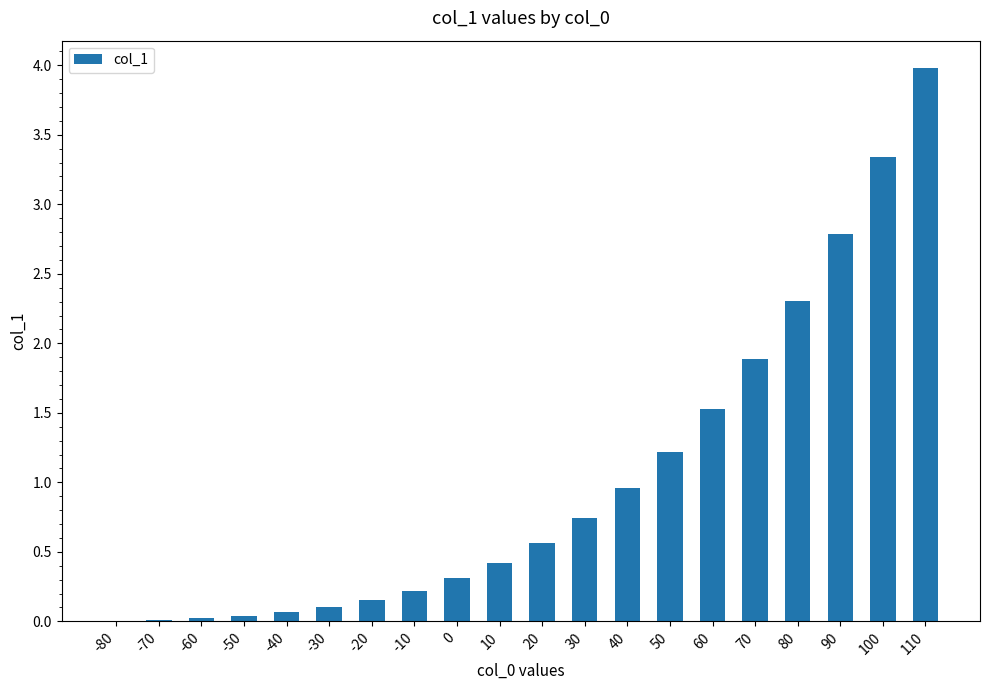

What is the approximate value at 80?

2.3